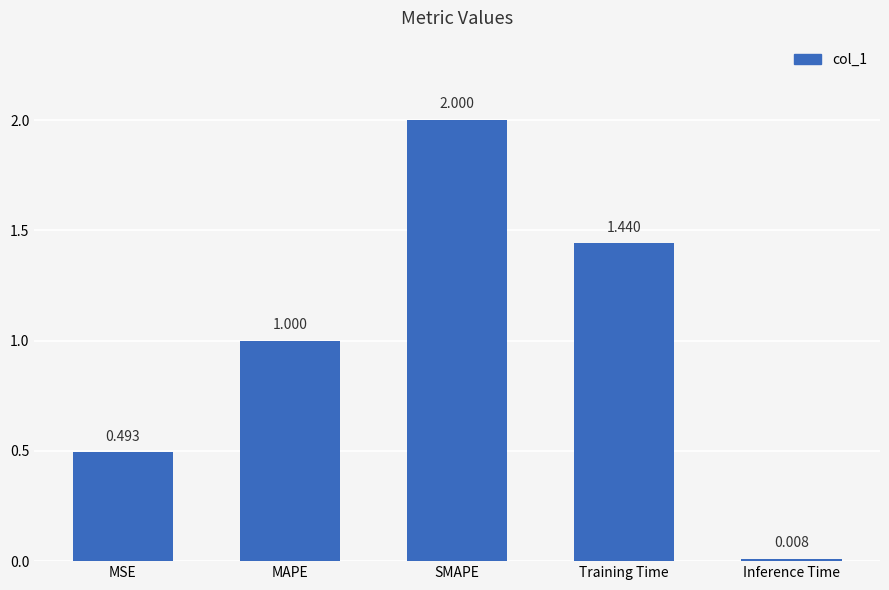

Rank the categories by value from highest to lowest.

SMAPE, Training Time, MAPE, MSE, Inference Time